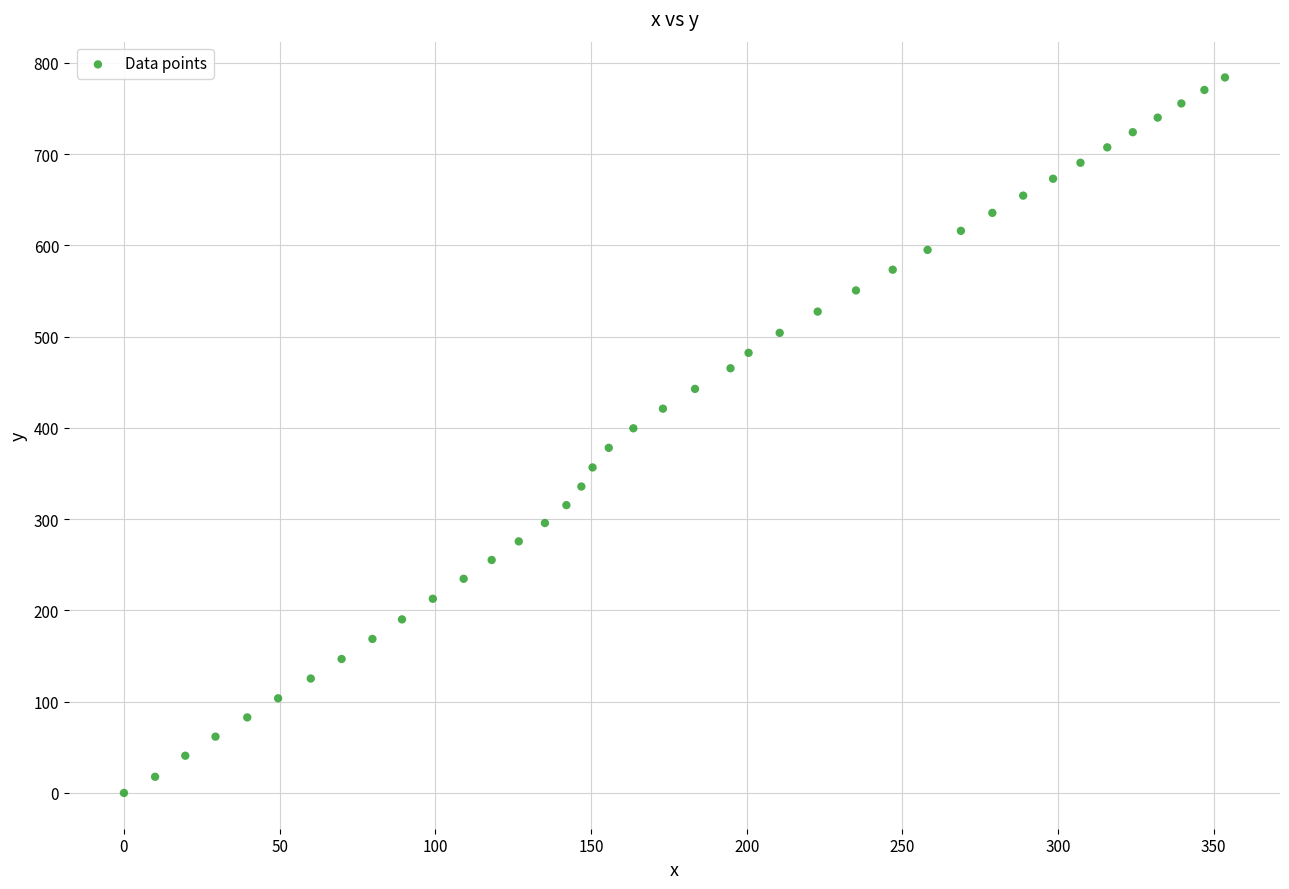

What is the range of Y values (max minus min)?

784.1